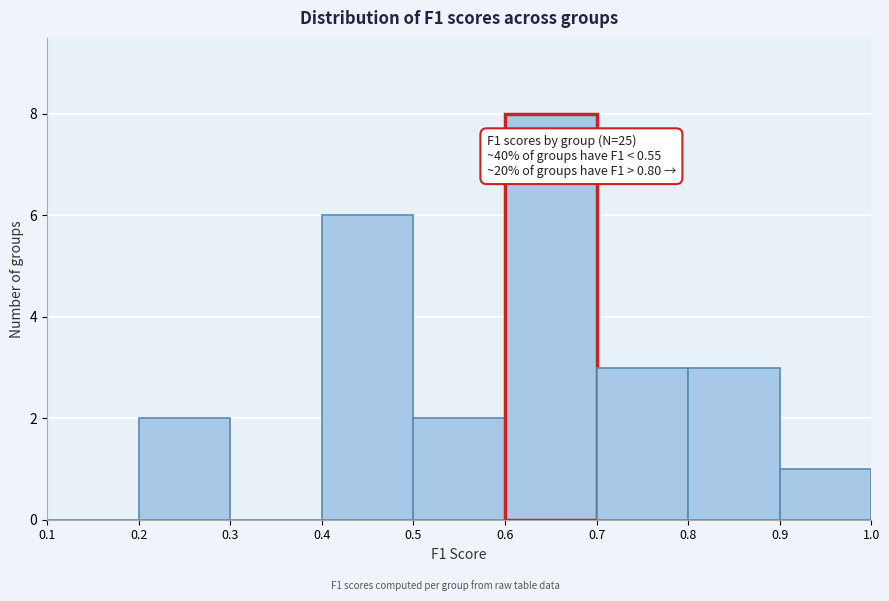

Which range on the x-axis has the tallest bar?

0.6 to 0.7